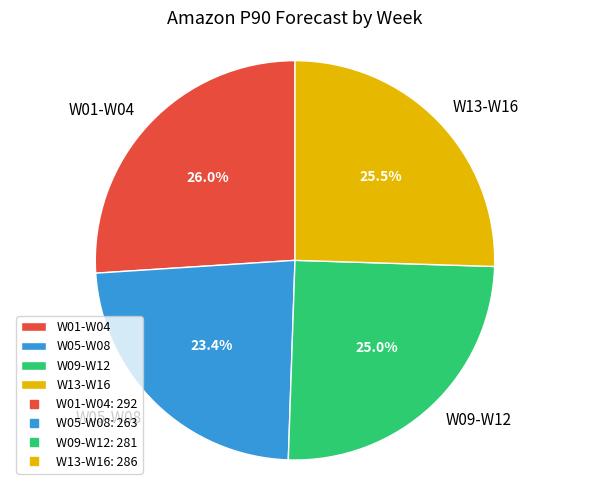

Does any single category account for the majority?

No